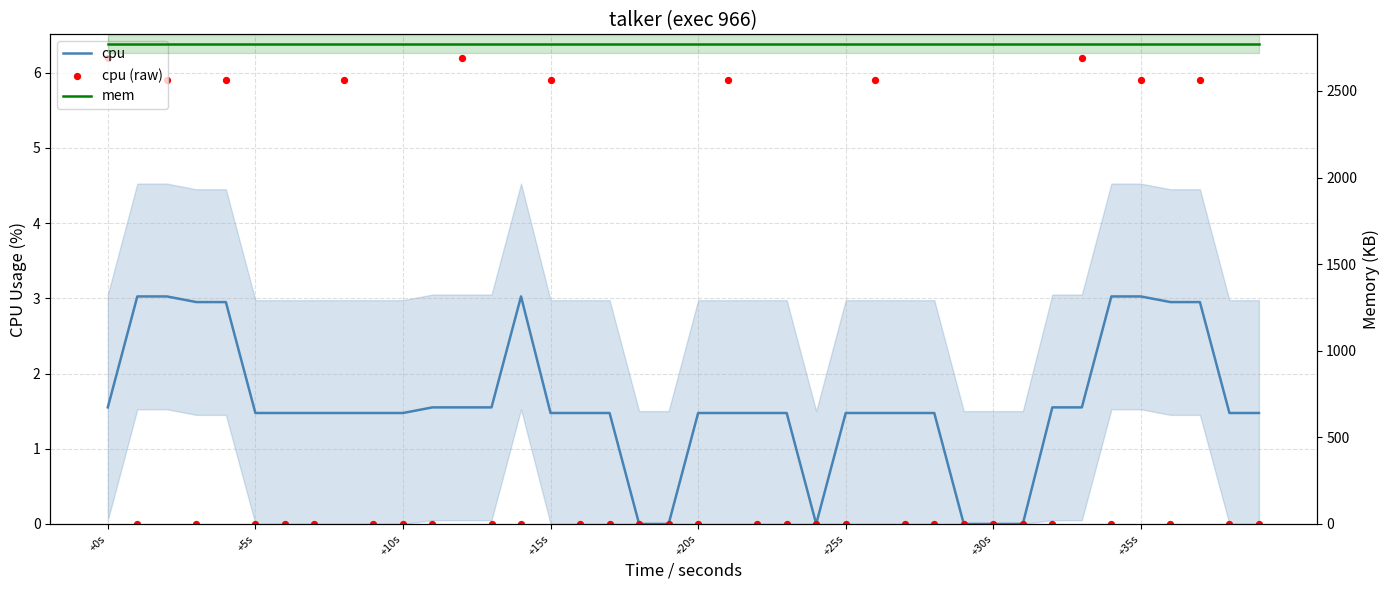

Which series reaches the minimum Y coordinate?

cpu